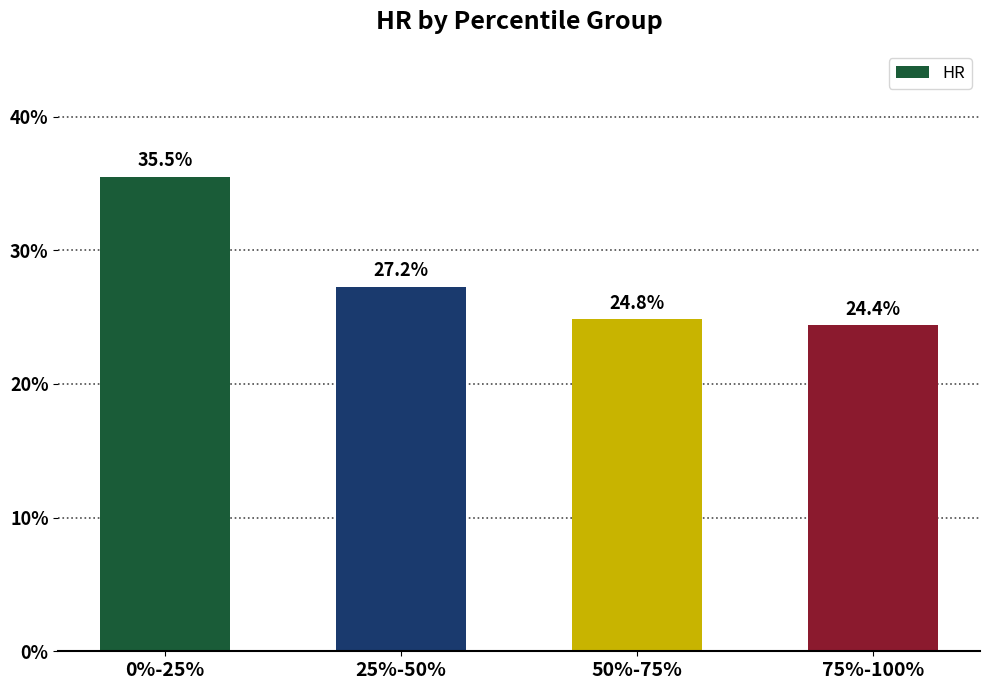

Read the value at 50%-75%.

0.2